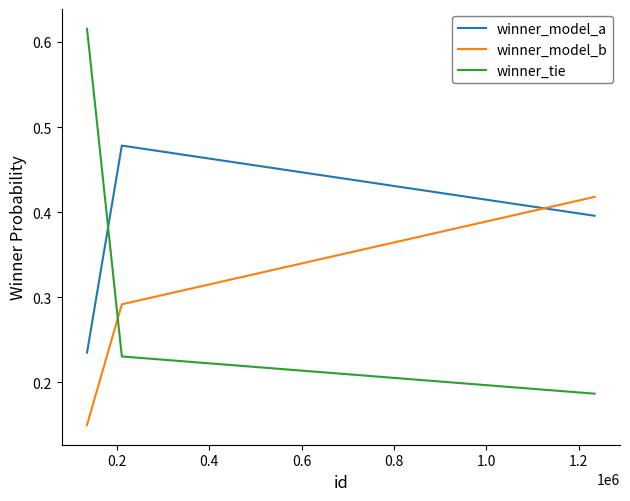

Which series has the largest total across all categories?

winner_model_a